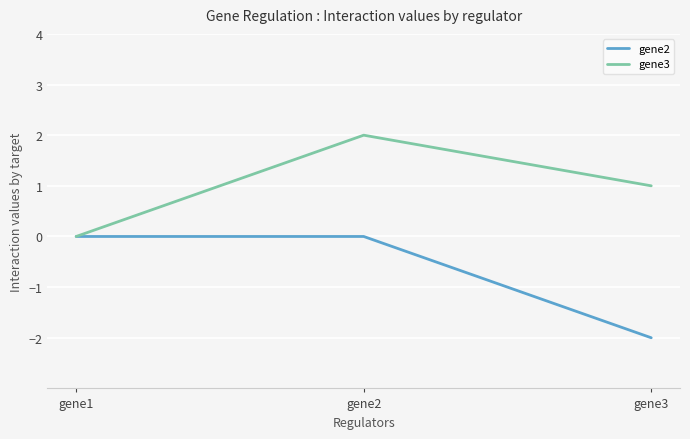

Reading left to right, list all the values displayed in this chart.

gene2: 0	0	-2
gene3: 0	2	1